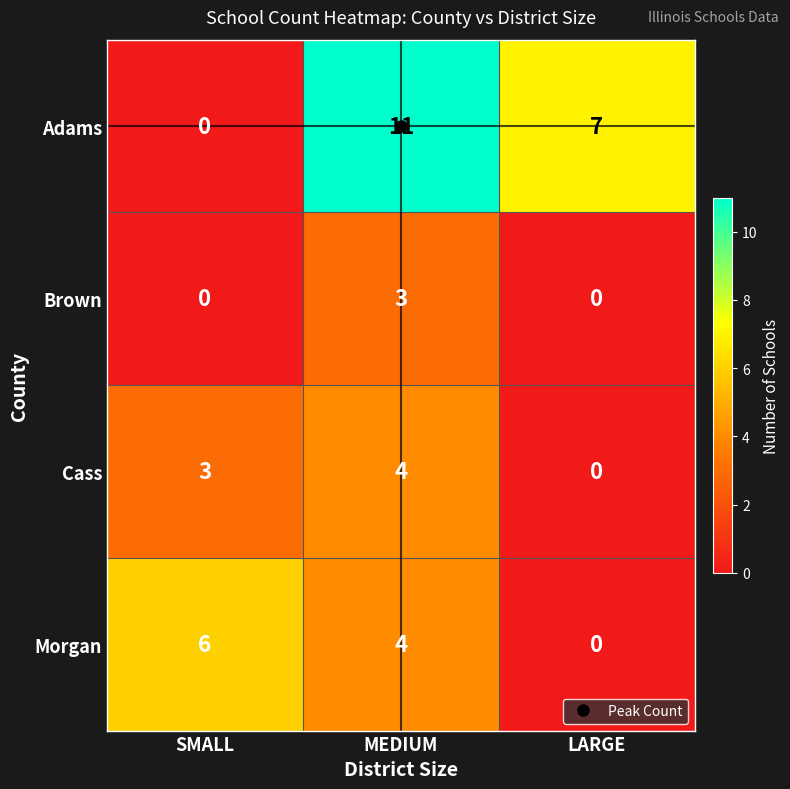

What is the difference between the Adams values at SMALL and LARGE?

7